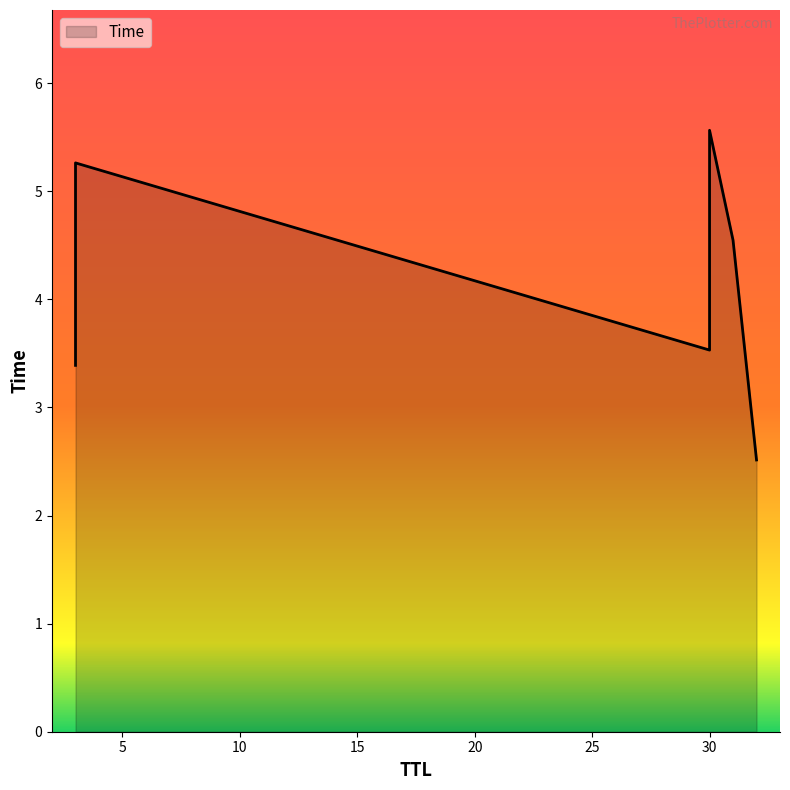

List the labels in order of value, largest first.

30, 3, 31, 30, 3, 32